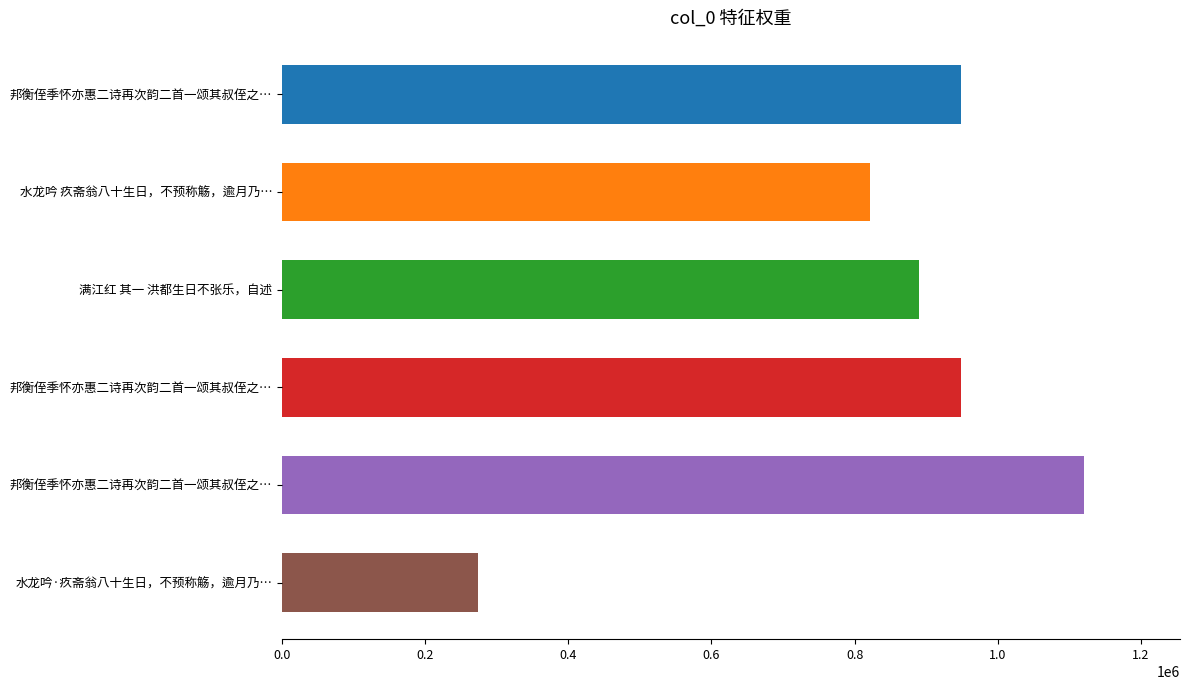

How many data points are less than 948642?

3